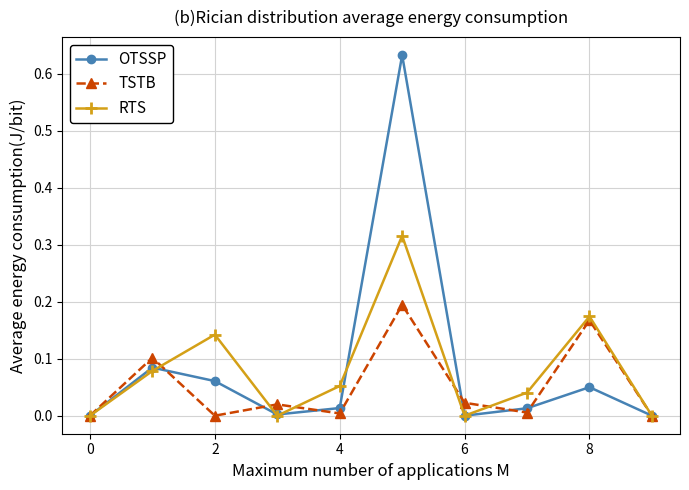

How many interior local peaks does the OTSSP series have?

3